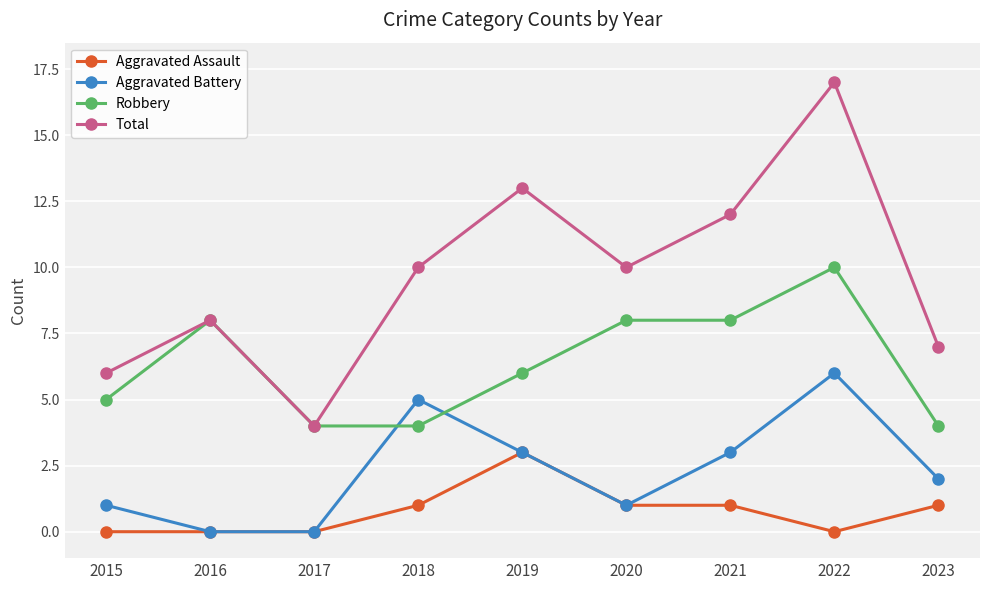

What are all the series names shown in the legend?

Aggravated Assault, Aggravated Battery, Robbery, Total